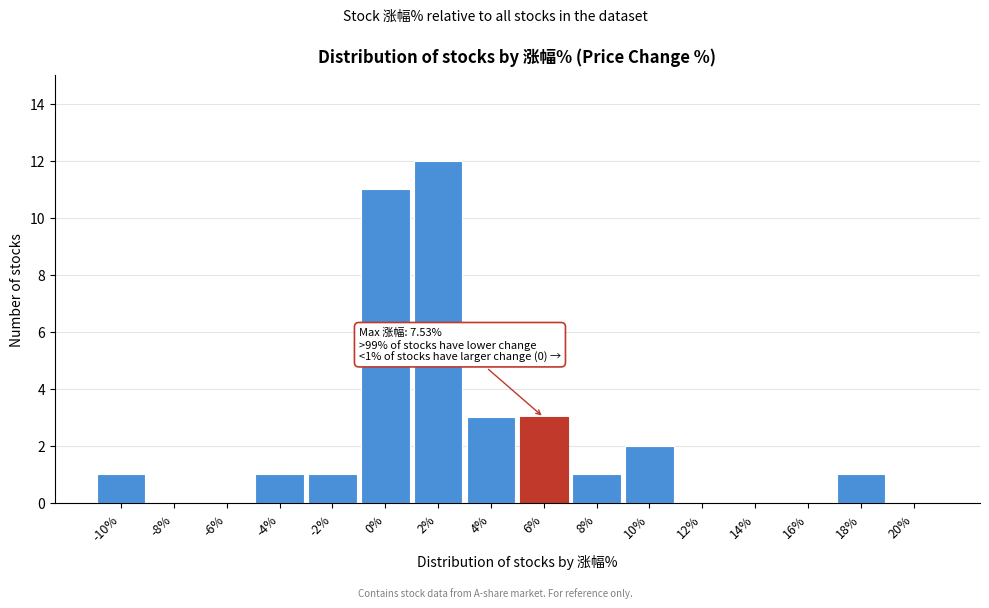

What is the ratio of the value at 6% to the value at 18%?

3.0